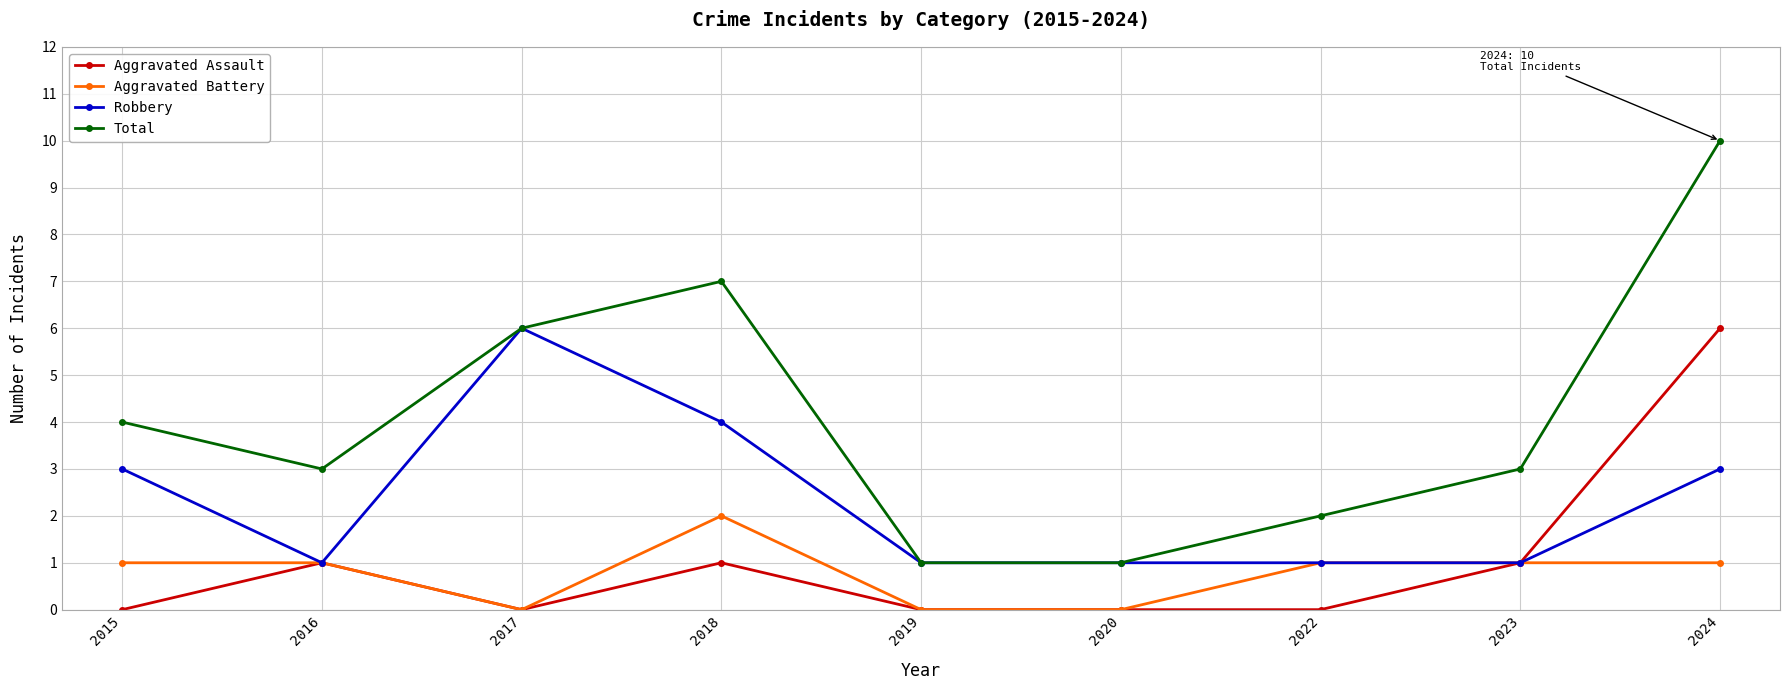

Is the value of Robbery at 2023 greater than the value of Aggravated Assault at 2017?

Yes